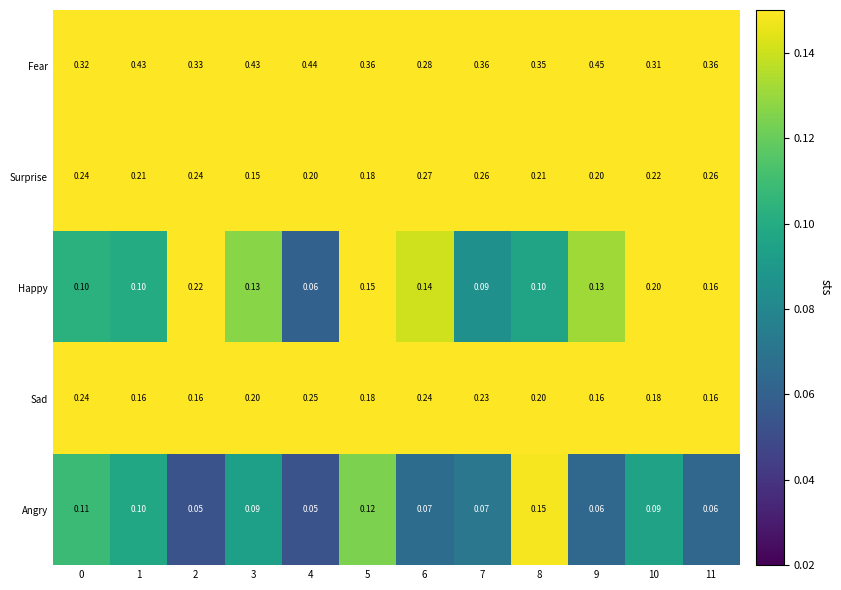

Which series has the widest spread of values?

Fear